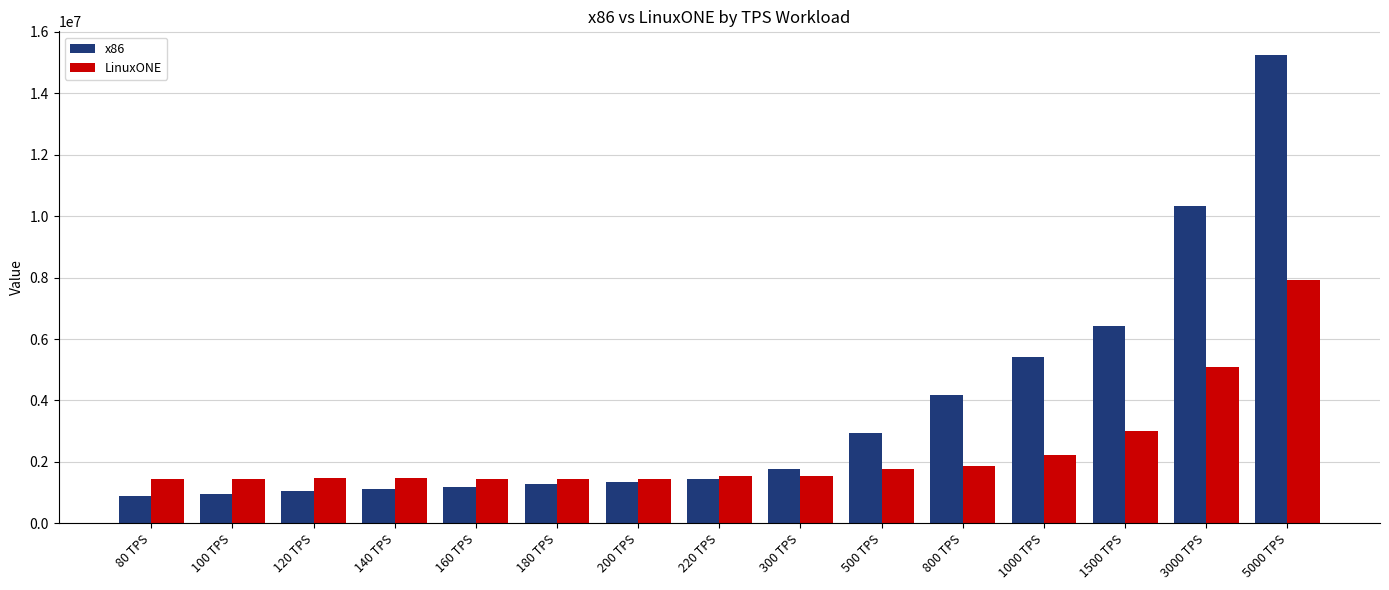

List the series in order of their peak value, highest first.

x86, LinuxONE